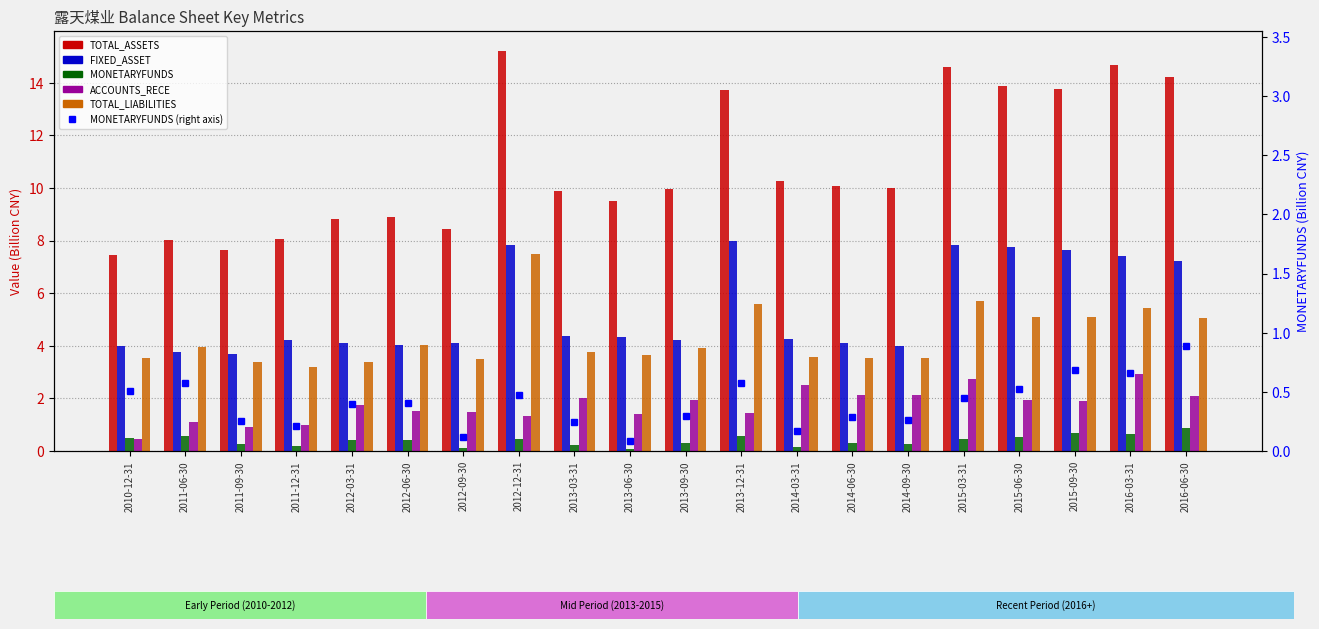

At which category is the sum across all series the highest?

2012-12-31